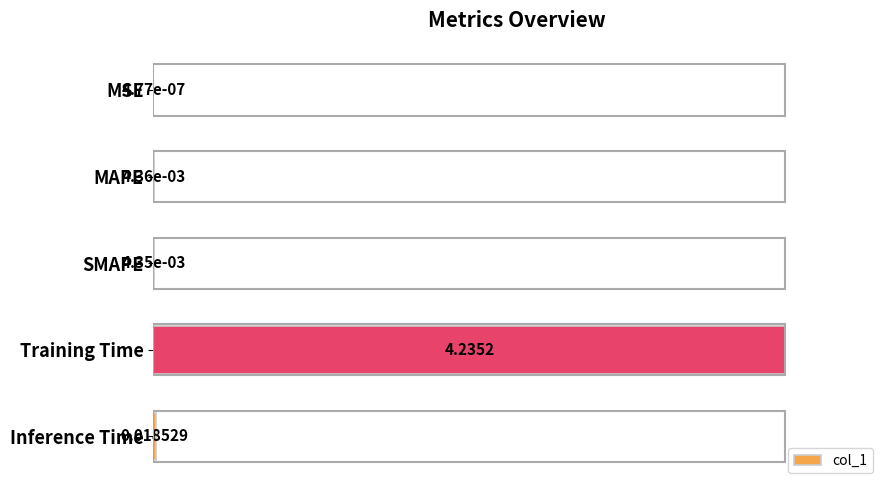

Between Training Time and Inference Time, which is larger?

Training Time